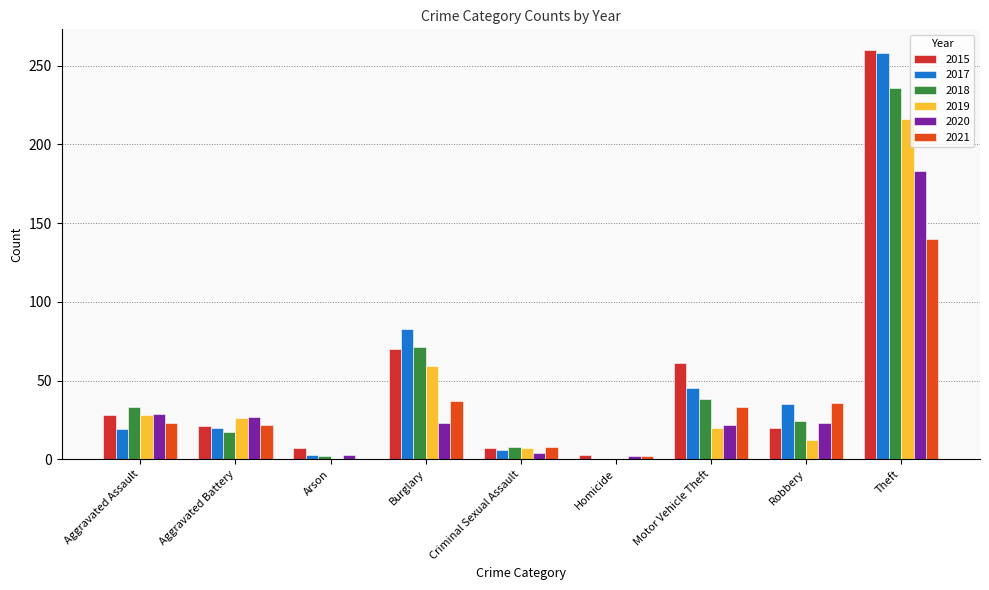

Reading left to right, what are all the values shown in this chart?

2015: 28	21	7	70	7	3	61	20	260
2017: 19	20	3	83	6	0	45	35	258
2018: 33	17	2	71	8	0	38	24	236
2019: 28	26	0	59	7	0	20	12	216
2020: 29	27	3	23	4	2	22	23	183
2021: 23	22	0	37	8	2	33	36	140